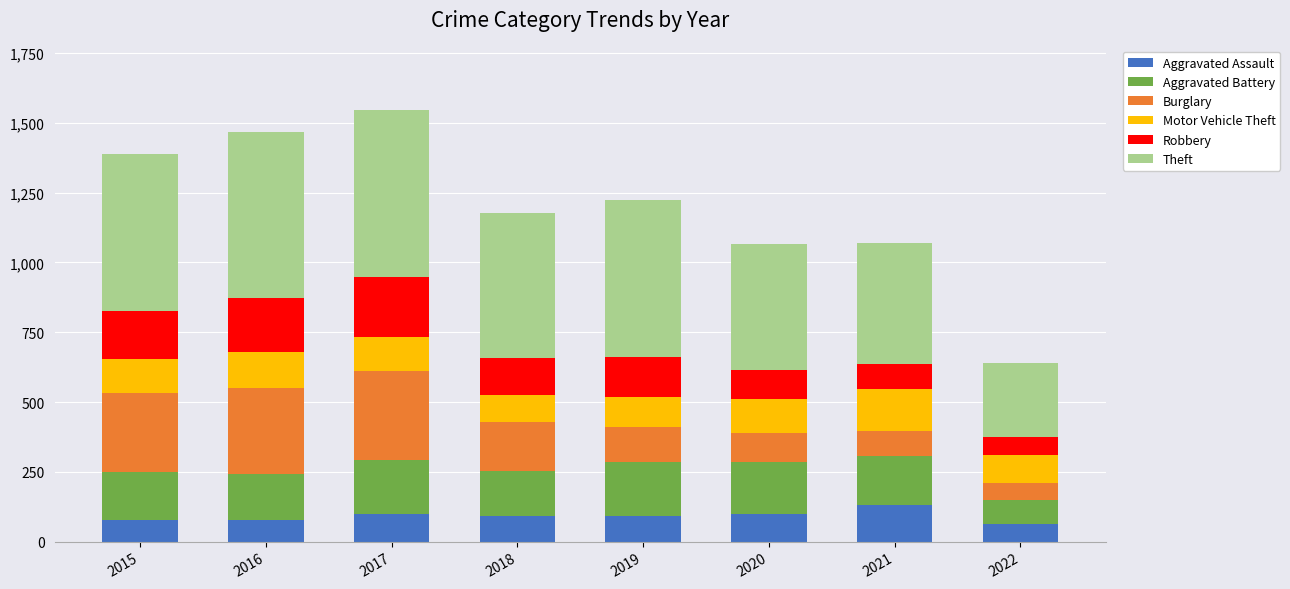

Is it true that Aggravated Assault equals 19 at 2015?

False